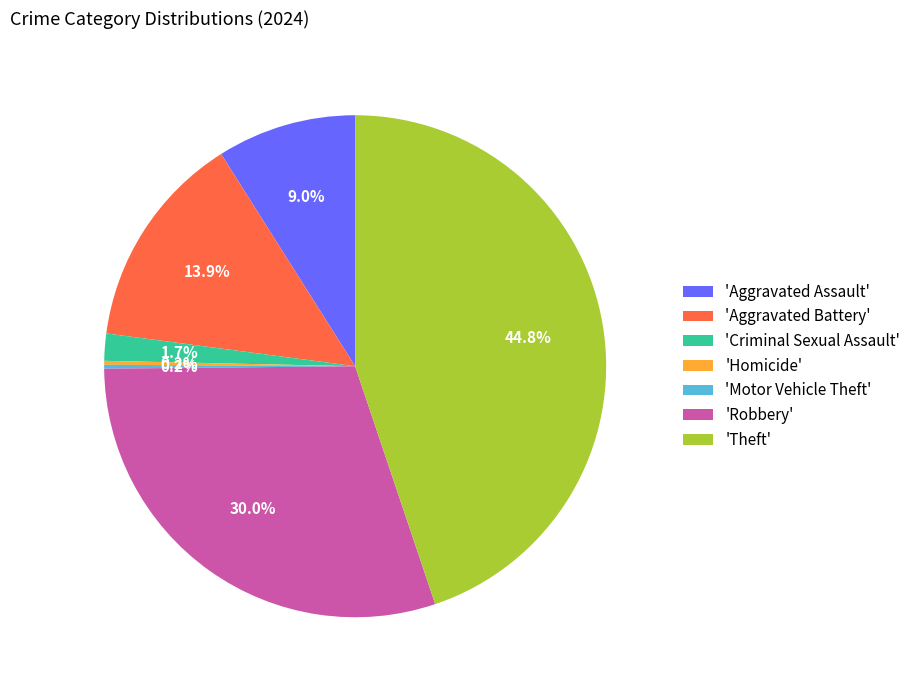

What is the total percentage of 'Criminal Sexual Assault' and 'Robbery'?

31.8%